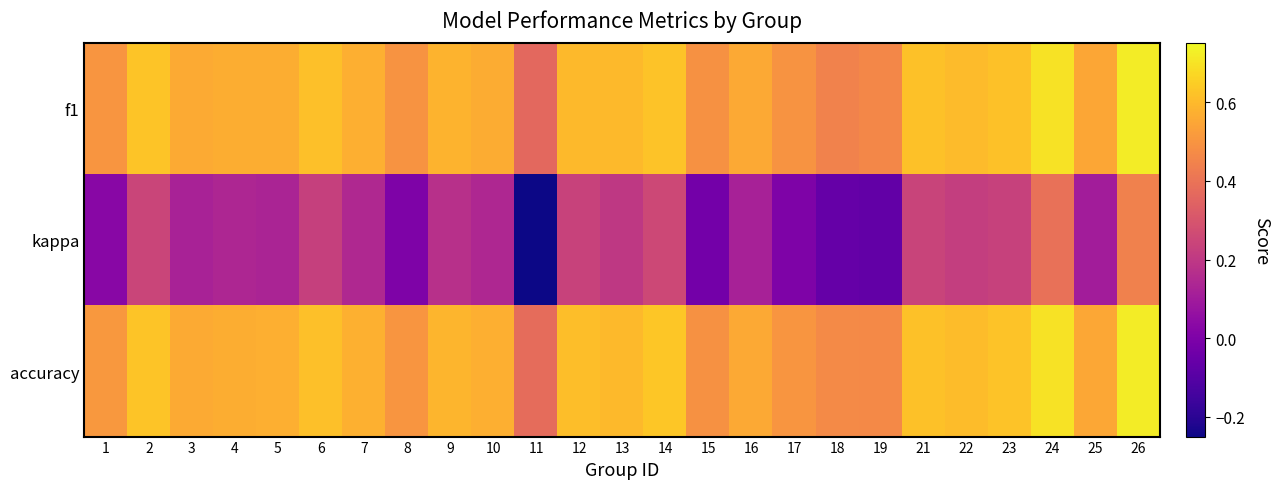

Rank the series by their maximum value, from highest to lowest.

accuracy, f1, kappa